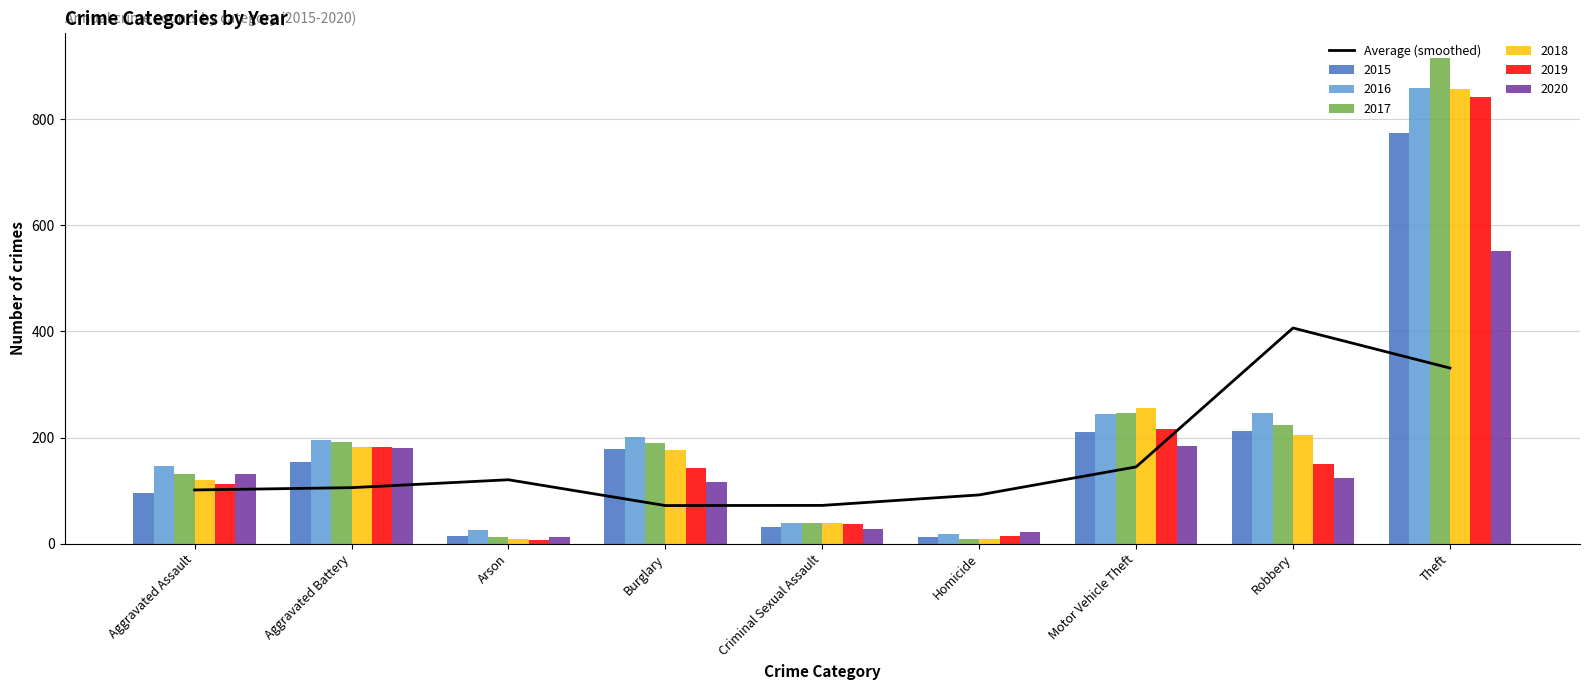

Which category has the highest value in the 2015 series?

Theft